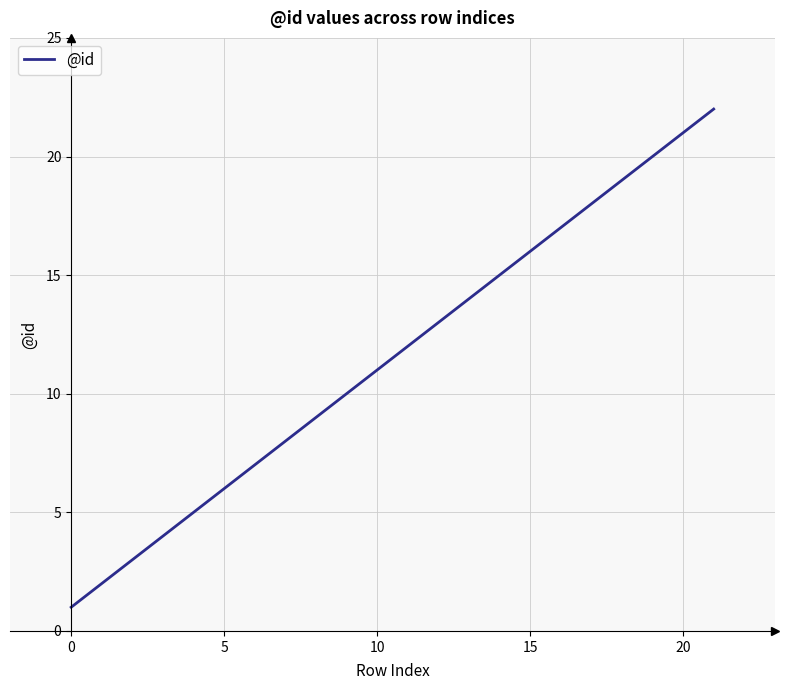

What is the difference between the maximum and minimum values?

21